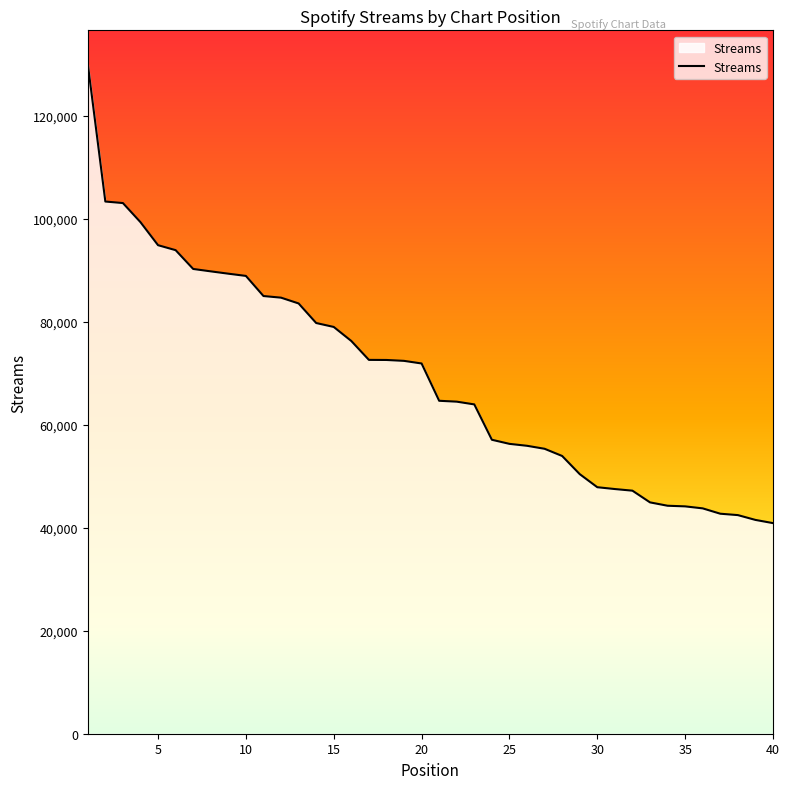

What is the greatest value displayed?

130038